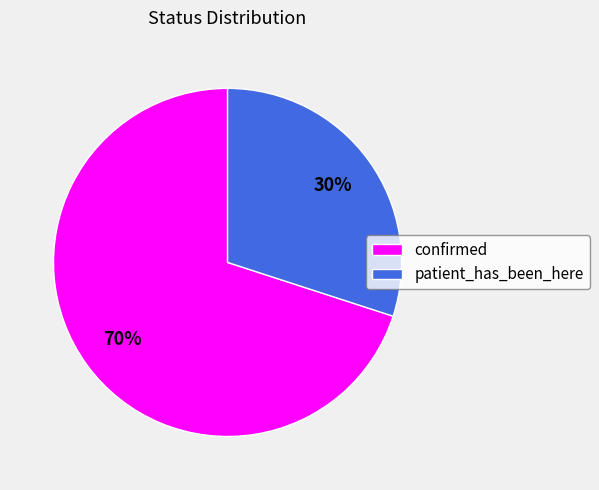

What percentage is the patient_has_been_here slice, to the nearest percent?

30%